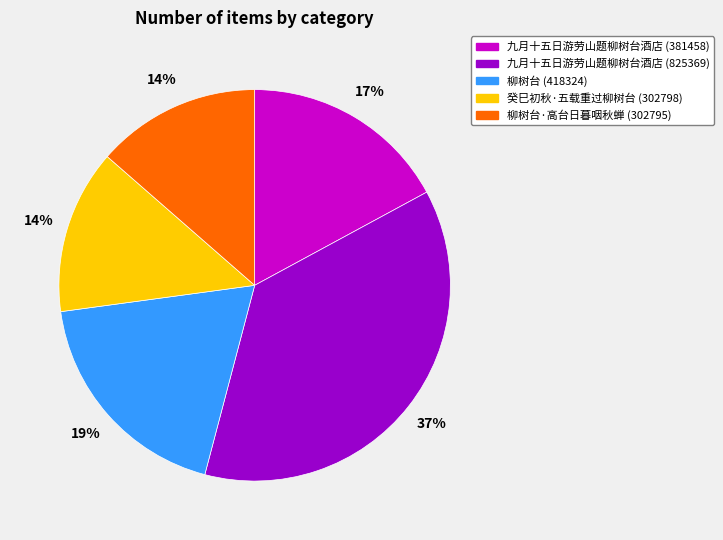

Is there any slice that represents more than half of the pie?

No